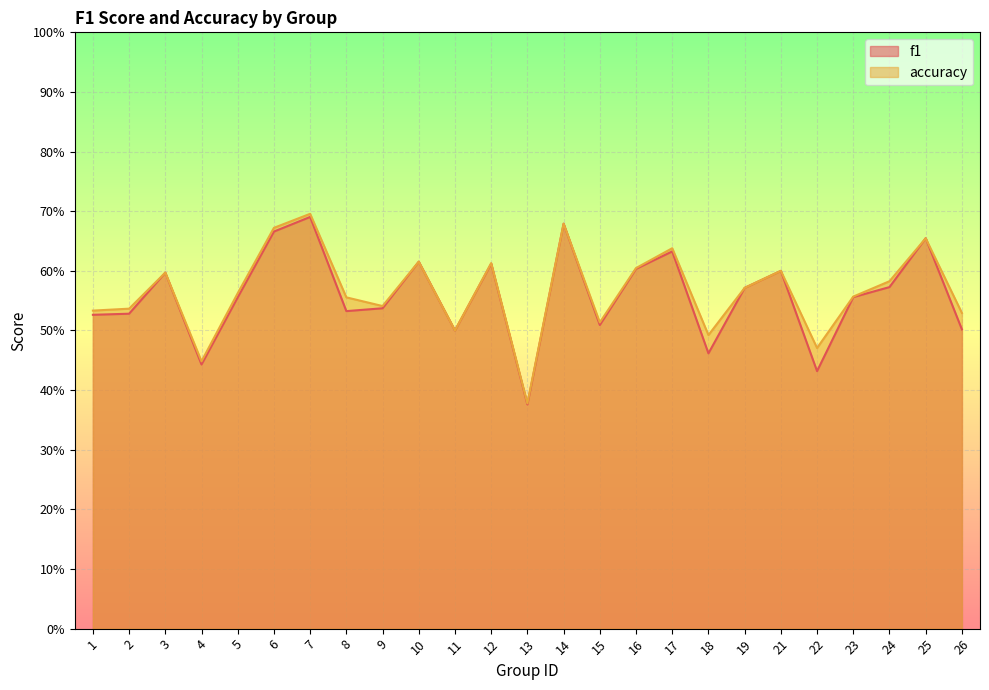

Which series has the widest spread of values?

accuracy